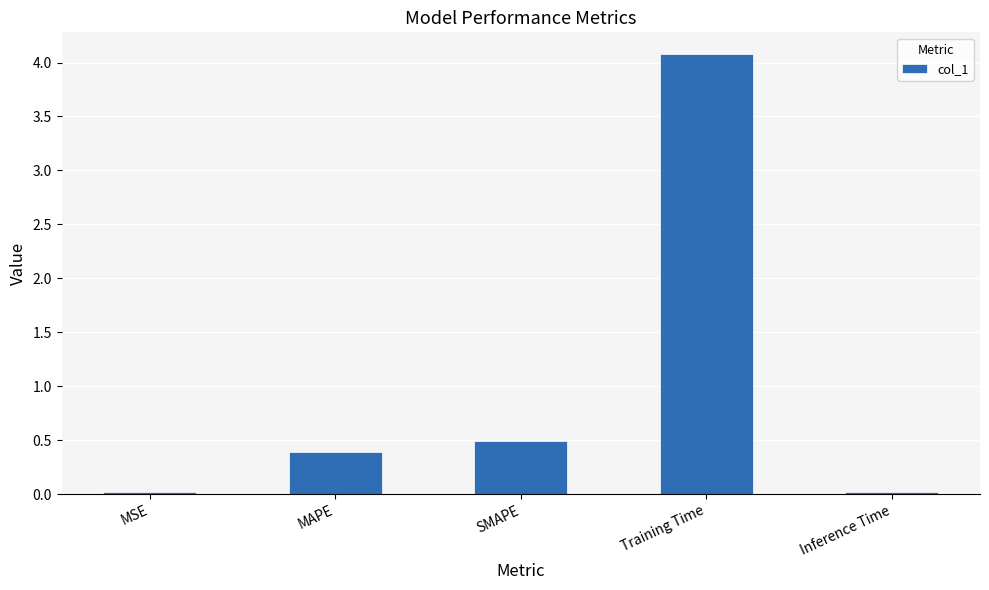

What is the maximum value shown in the chart?

4.1